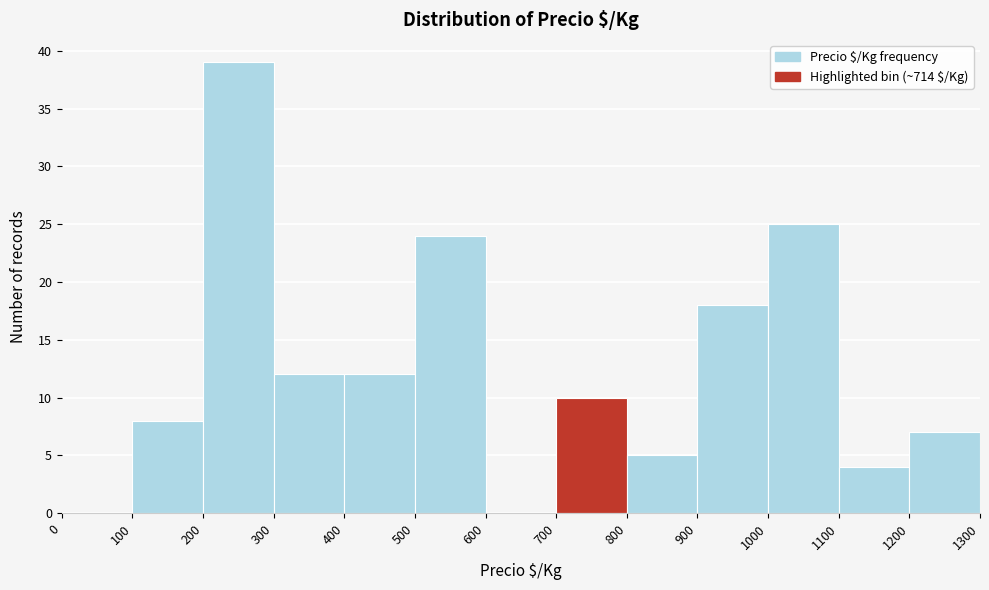

Reading left to right, list every bar in this chart as the range it spans on the x-axis followed by its height. The values are not printed on the chart, so give them approximately, as read against the axis.

0 to 100: 0
100 to 200: 8
200 to 300: 39
300 to 400: 12
400 to 500: 12
500 to 600: 24
600 to 700: 0
700 to 800: 10
800 to 900: 5
900 to 1000: 18
1000 to 1100: 25
1100 to 1200: 4
1200 to 1300: 7